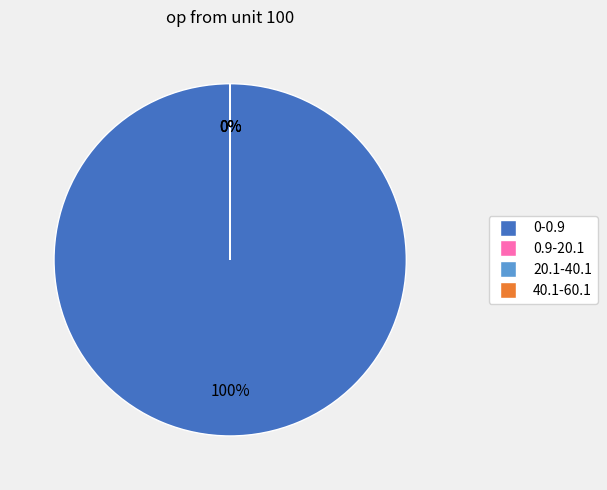

Rank the categories by value from lowest to highest.

40.1-60.1, 20.1-40.1, 0.9-20.1, 0-0.9